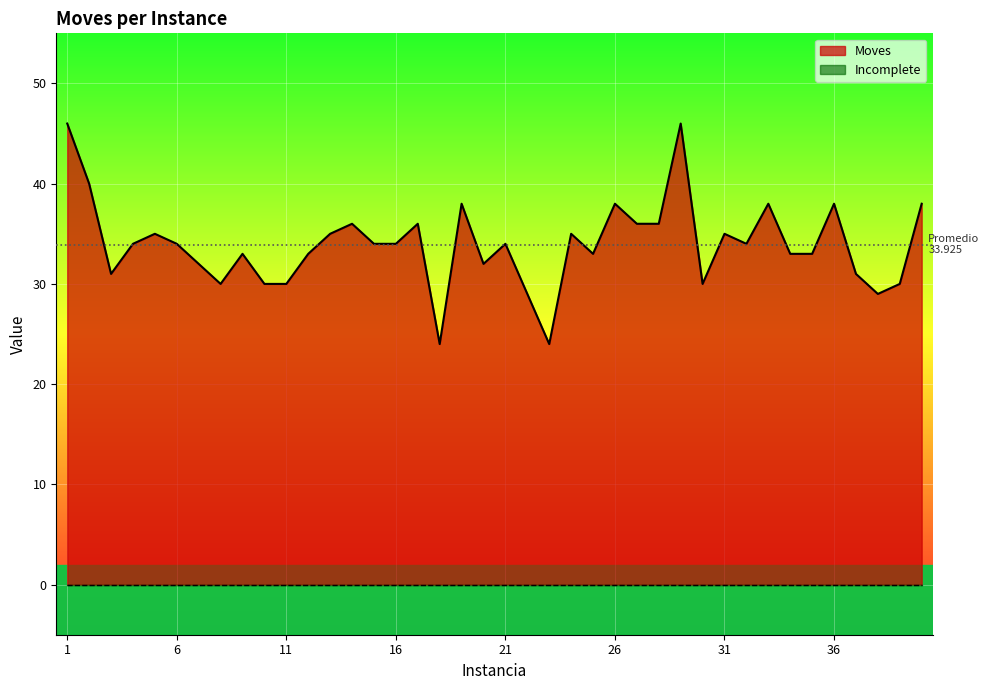

Reading left to right, what are all the values shown in this chart?

1=46	2=40	3=31	4=34	5=35	6=34	7=32	8=30	9=33	10=30	11=30	12=33	13=35	14=36	15=34	16=34	17=36	18=24	19=38	20=32	21=34	22=29	23=24	24=35	25=33	26=38	27=36	28=36	29=46	30=30	31=35	32=34	33=38	34=33	35=33	36=38	37=31	38=29	39=30	40=38